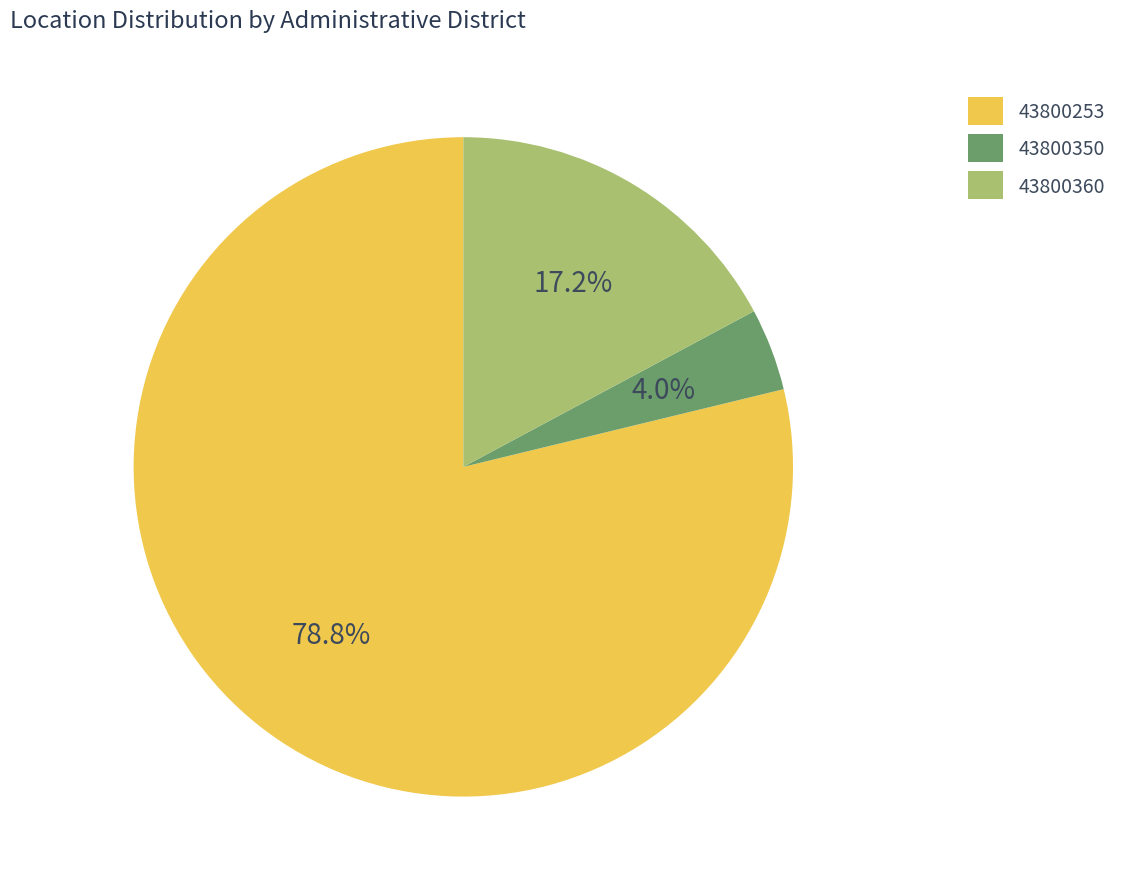

Is it true that 43800253 is 58% of the pie?

False